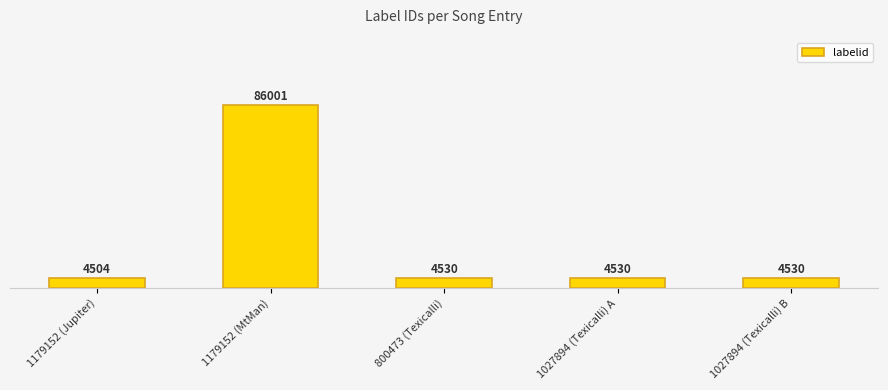

Reading left to right, transcribe all the data shown in this chart.

1179152 (Jupiter)=4504	1179152 (MtMan)=86001	800473 (Texicalli)=4530	1027894 (Texicalli) A=4530	1027894 (Texicalli) B=4530